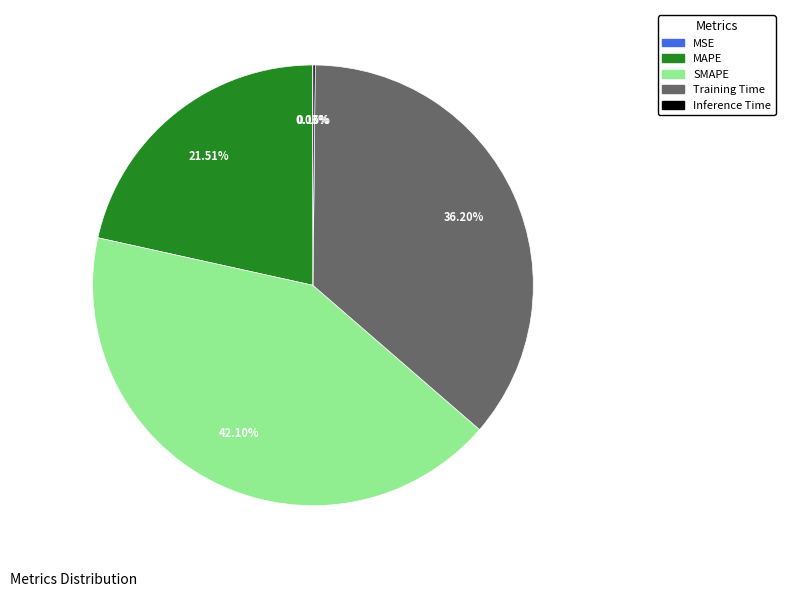

Is the sum of MAPE and SMAPE greater than half?

Yes